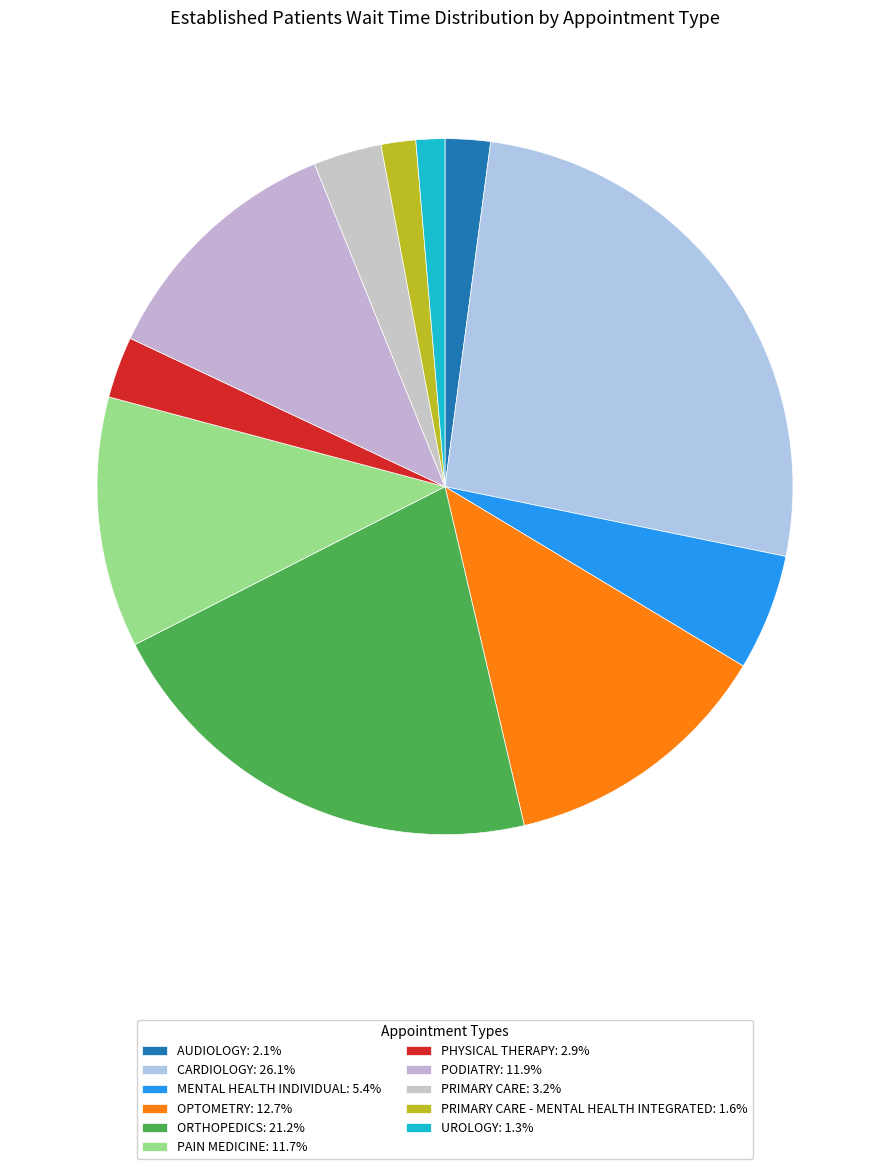

To the nearest percent, what is the average slice percentage?

9%